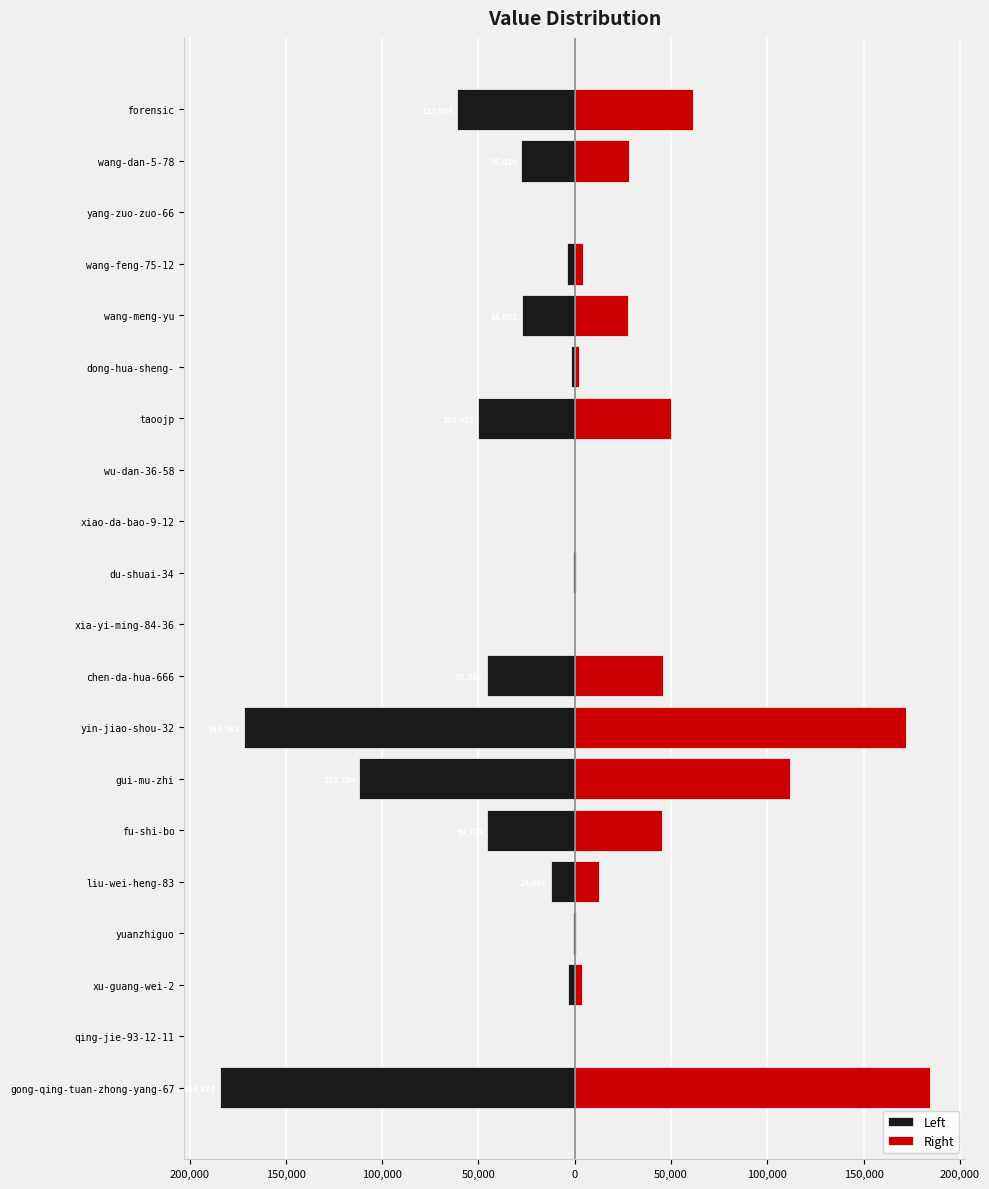

What is the value of the Left bar at the 8th from the left?

-657.5